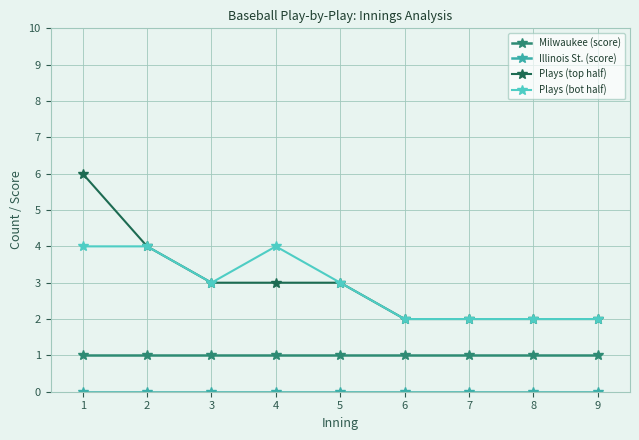

Is it true that Milwaukee (score) equals 1 at 3?

True